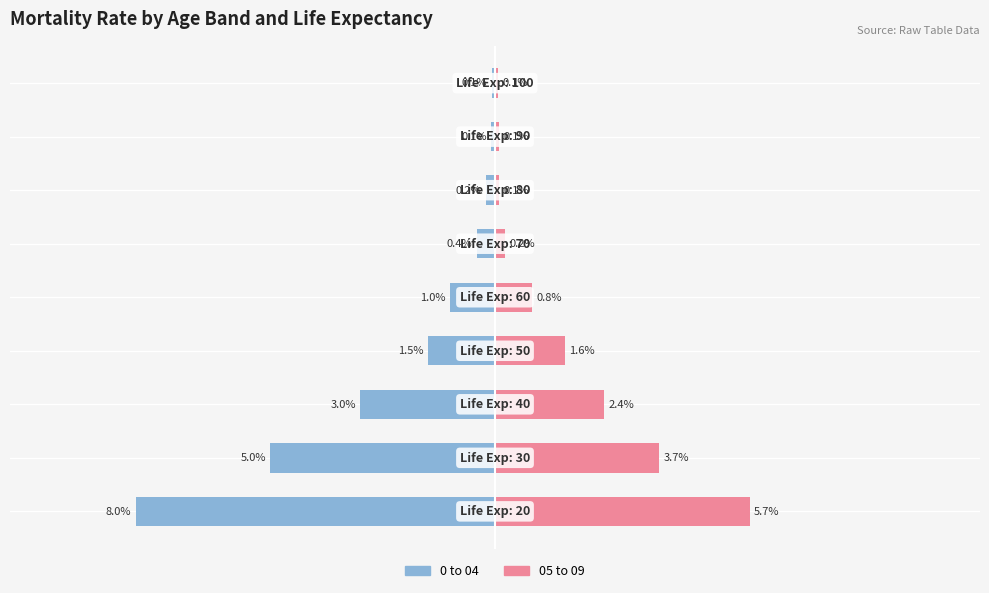

Does the chart contain stacked bars?

No